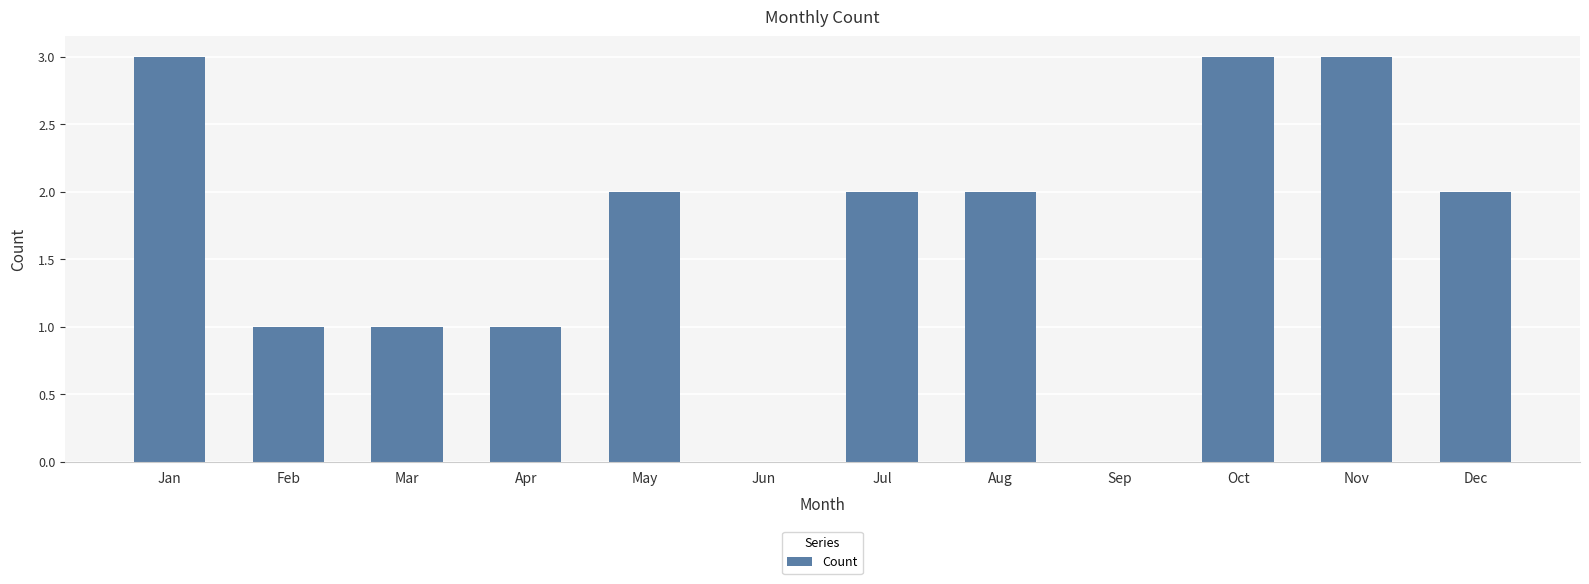

The chart shows a value of 3 at Jul. True or false?

False